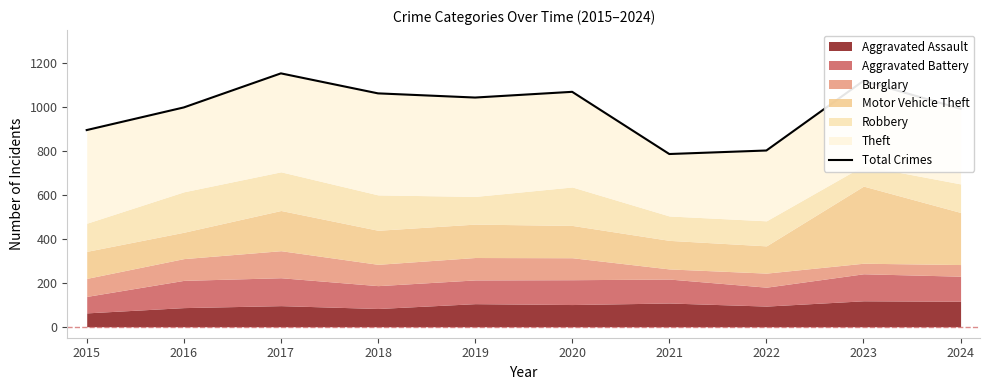

Reading left to right, transcribe all the data shown in this chart.

895	998	1153	1062	1043	1069	786	802	1119	992